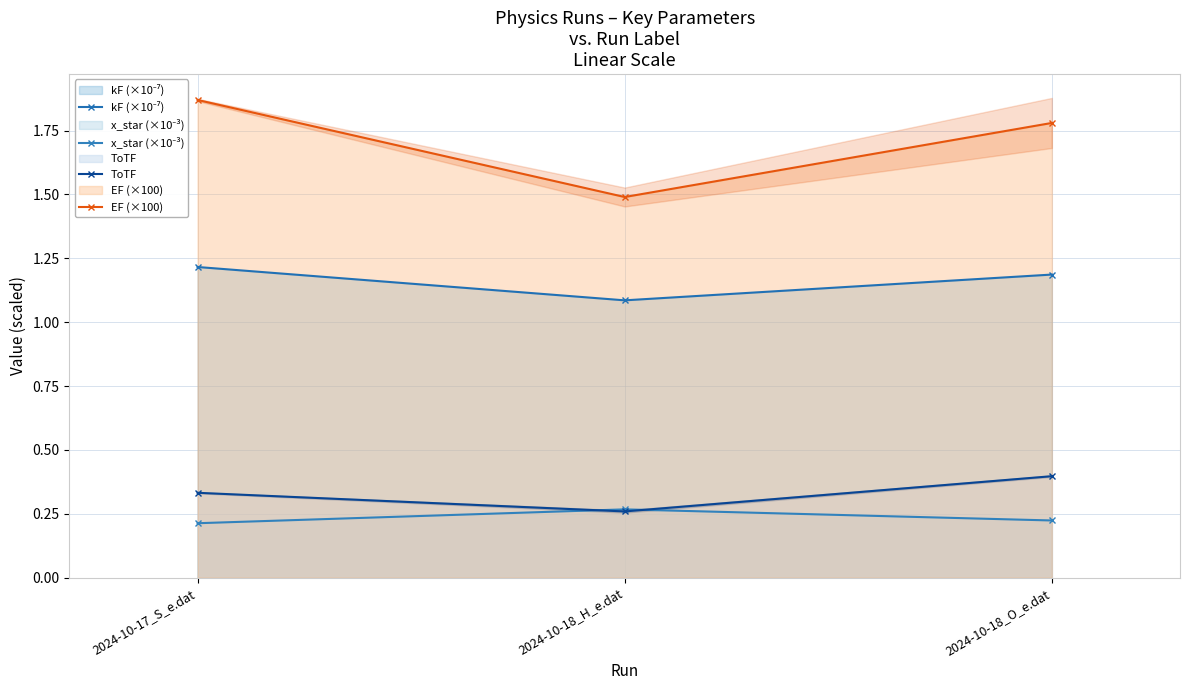

What is the label of the 3rd point from the left?

2024-10-18_O_e.dat